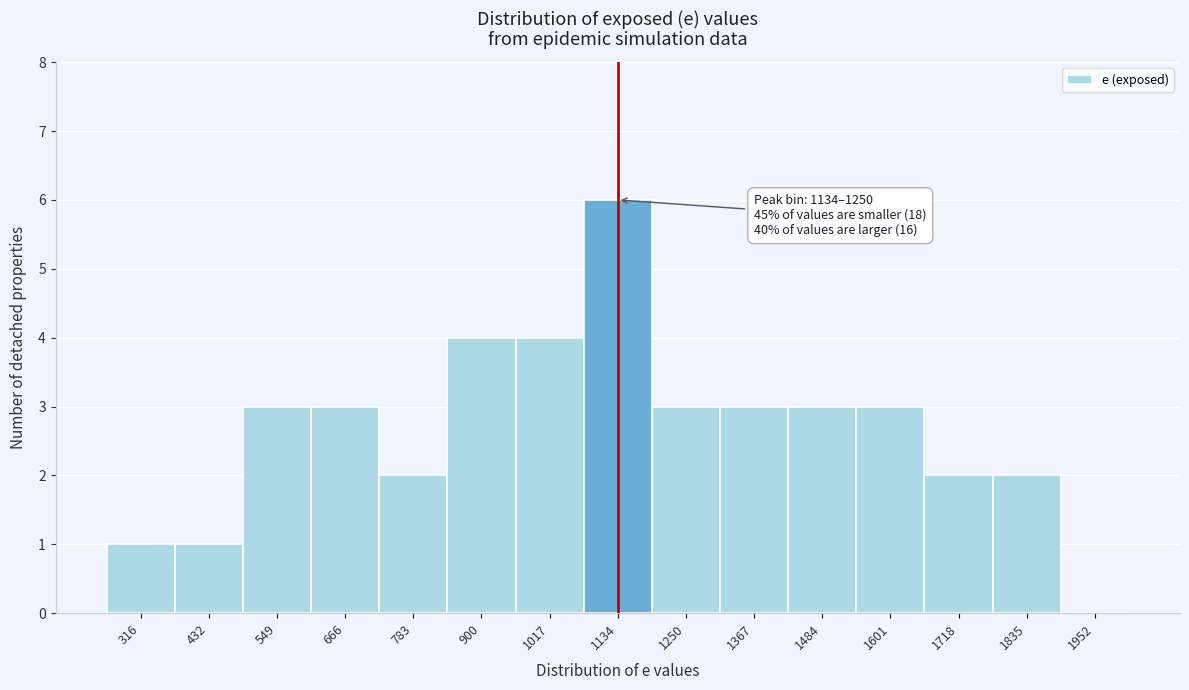

Reading left to right, what are all the values shown in this chart?

316=1	432=1	549=3	666=3	783=2	900=4	1017=4	1134=6	1250=3	1367=3	1484=3	1601=3	1718=2	1835=2	1952=0